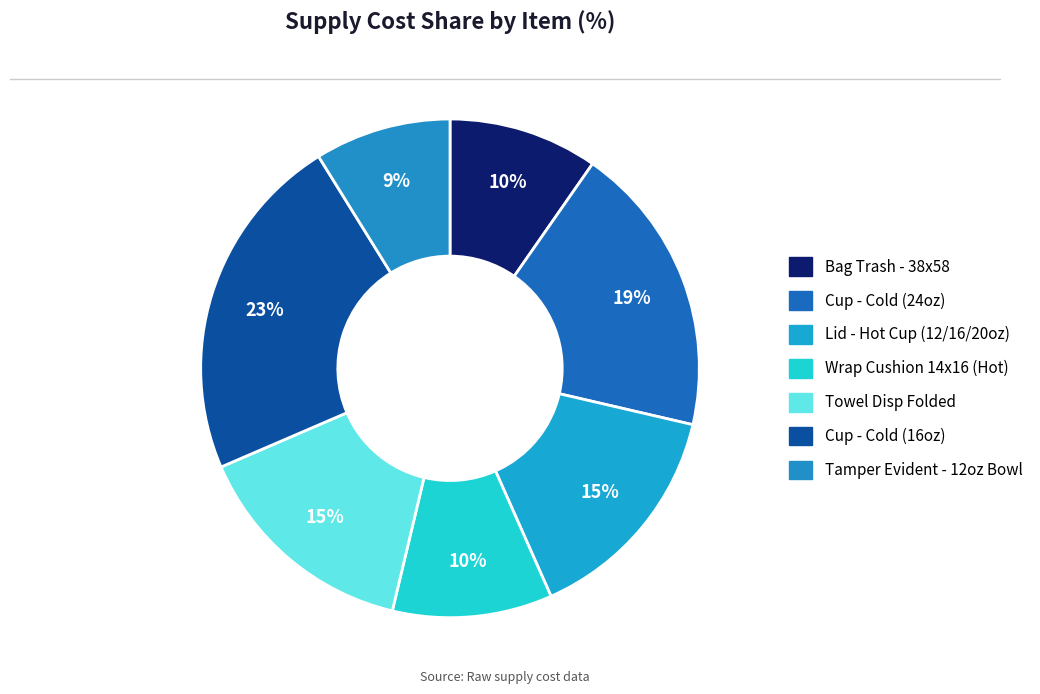

Is there any slice that represents more than half of the pie?

No